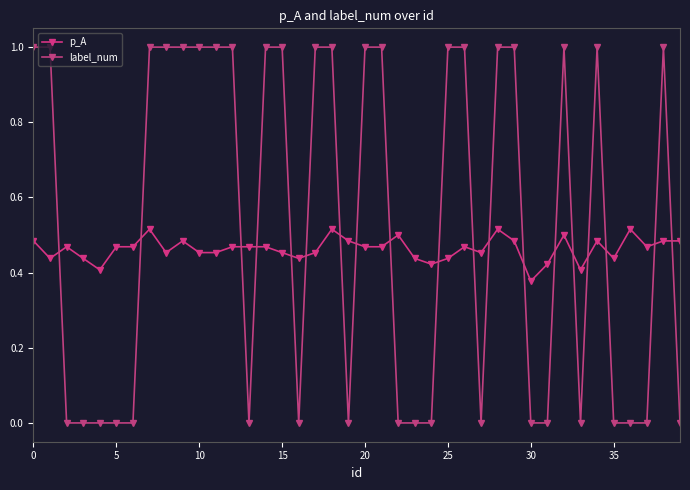

What is the greatest value displayed?

1.0